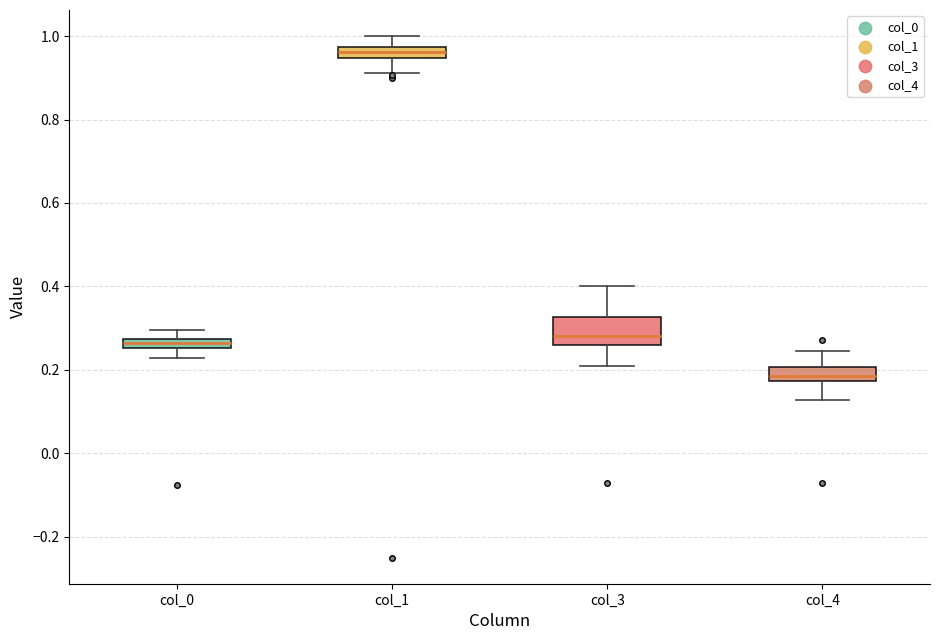

Which box is the tallest, from its lower edge to its upper edge?

col_3